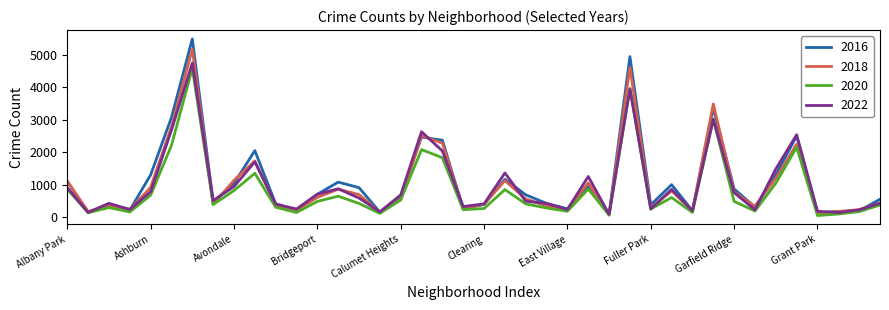

Which series has the widest spread of values?

2016